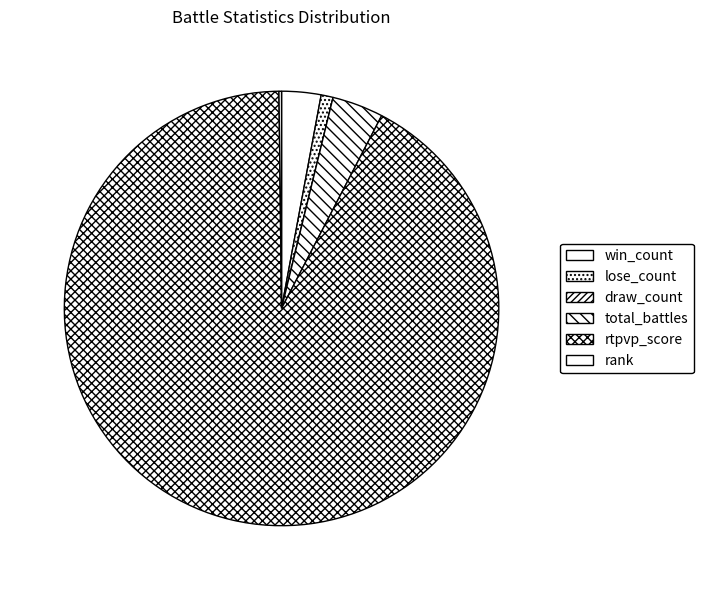

Which has a higher value, rtpvp_score or total_battles?

rtpvp_score